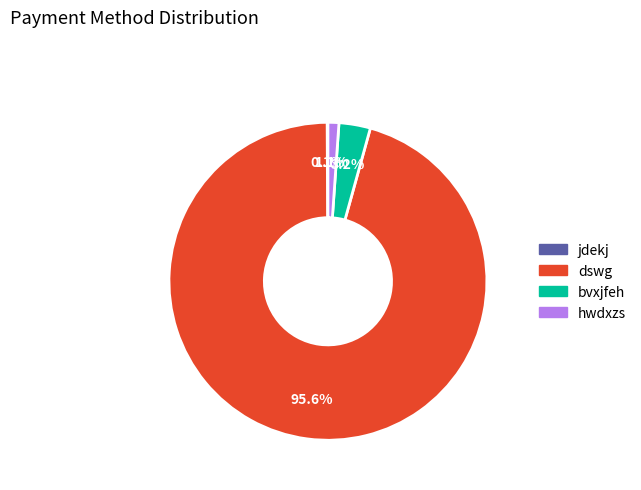

Combined, what portion of the pie is bvxjfeh and hwdxzs?

4.3%